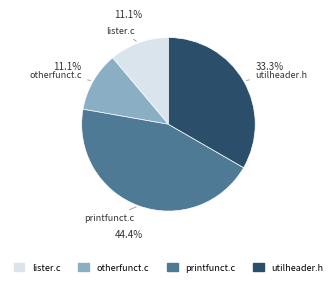

Count the number of slices in the pie.

4